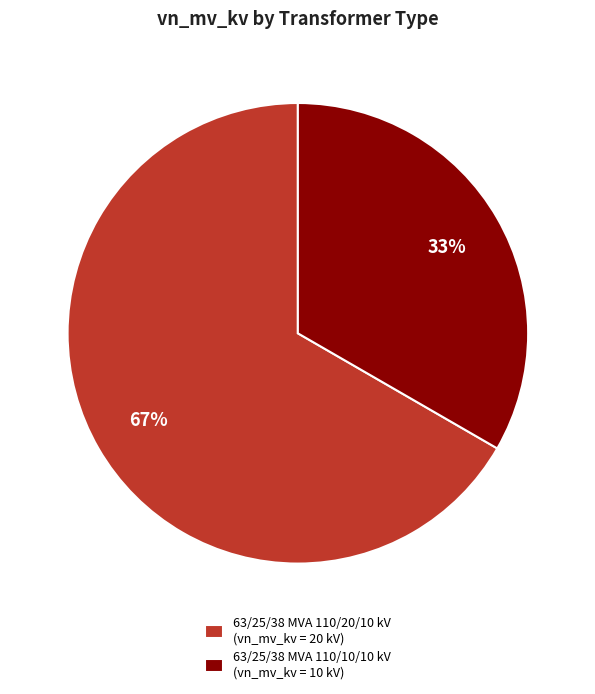

Is the sum of 63/25/38 MVA 110/20/10 kV and 63/25/38 MVA 110/10/10 kV greater than half?

Yes